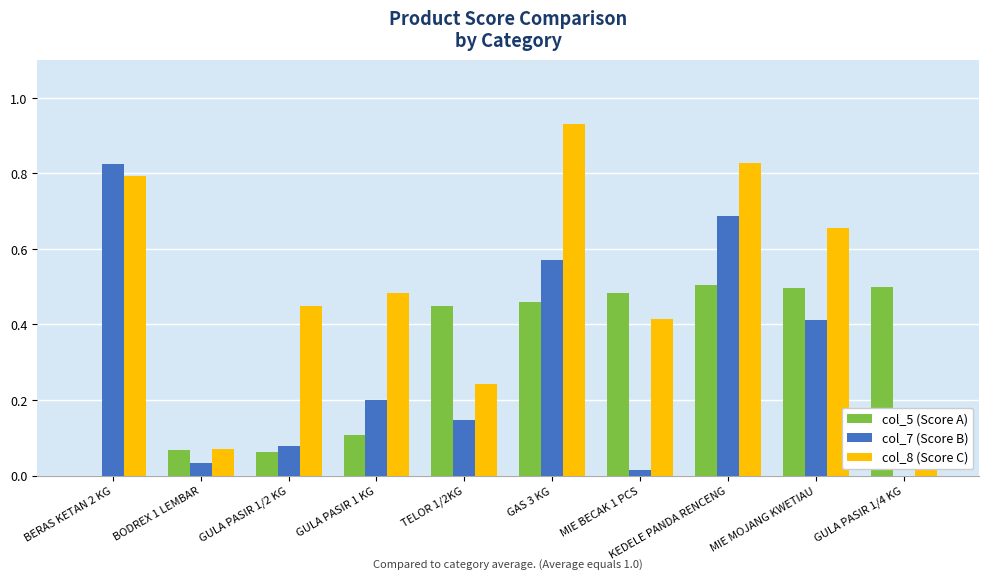

Which series changed the most between BERAS KETAN 2 KG and GAS 3 KG?

col_5 (Score A)